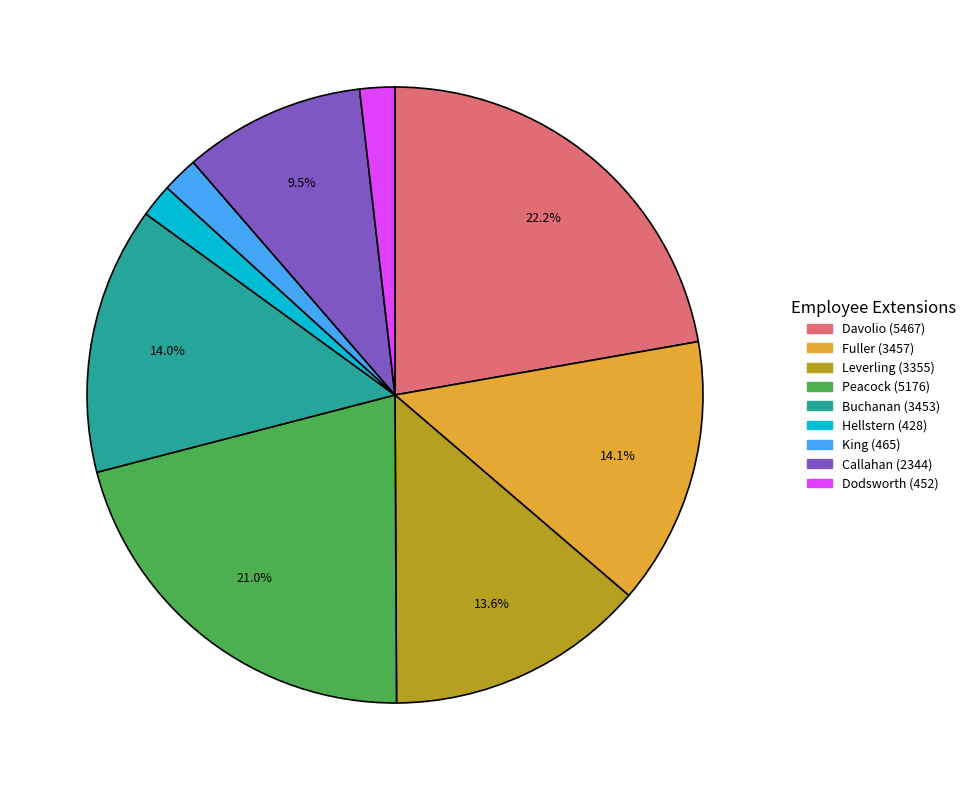

To the nearest percent, what is the average slice percentage?

11%